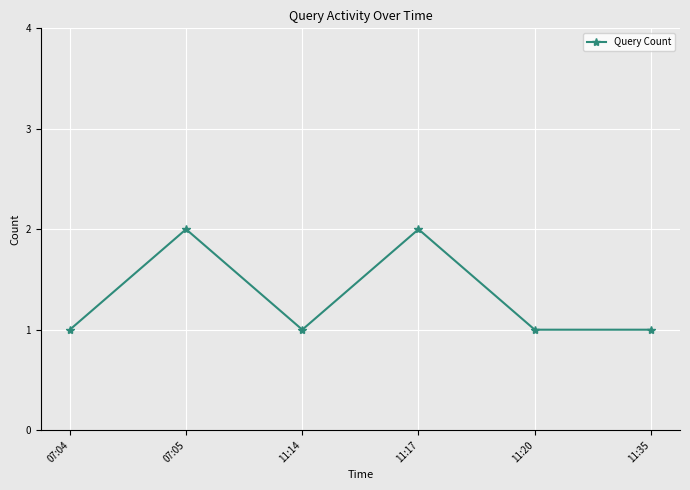

The chart shows a value of 1 at 11:35. True or false?

True